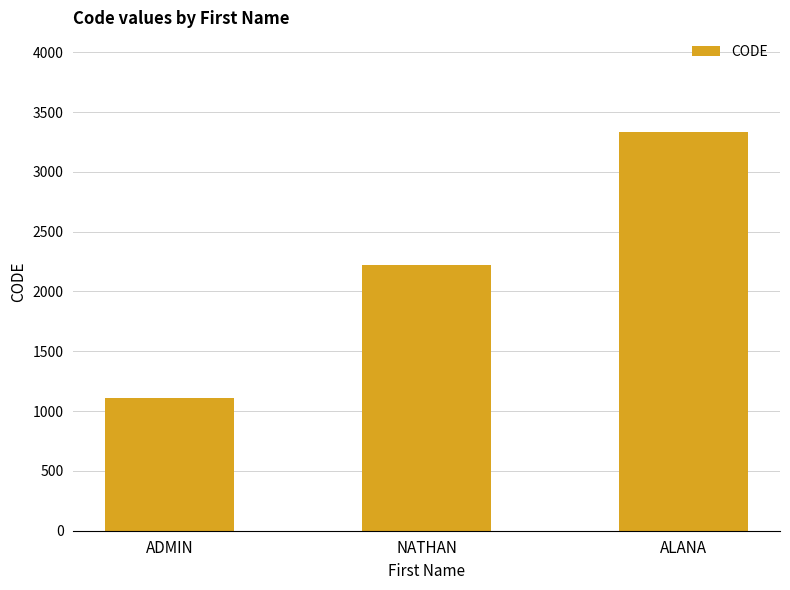

Reading left to right, list all the values displayed in this chart.

ADMIN=1111	NATHAN=2222	ALANA=3333